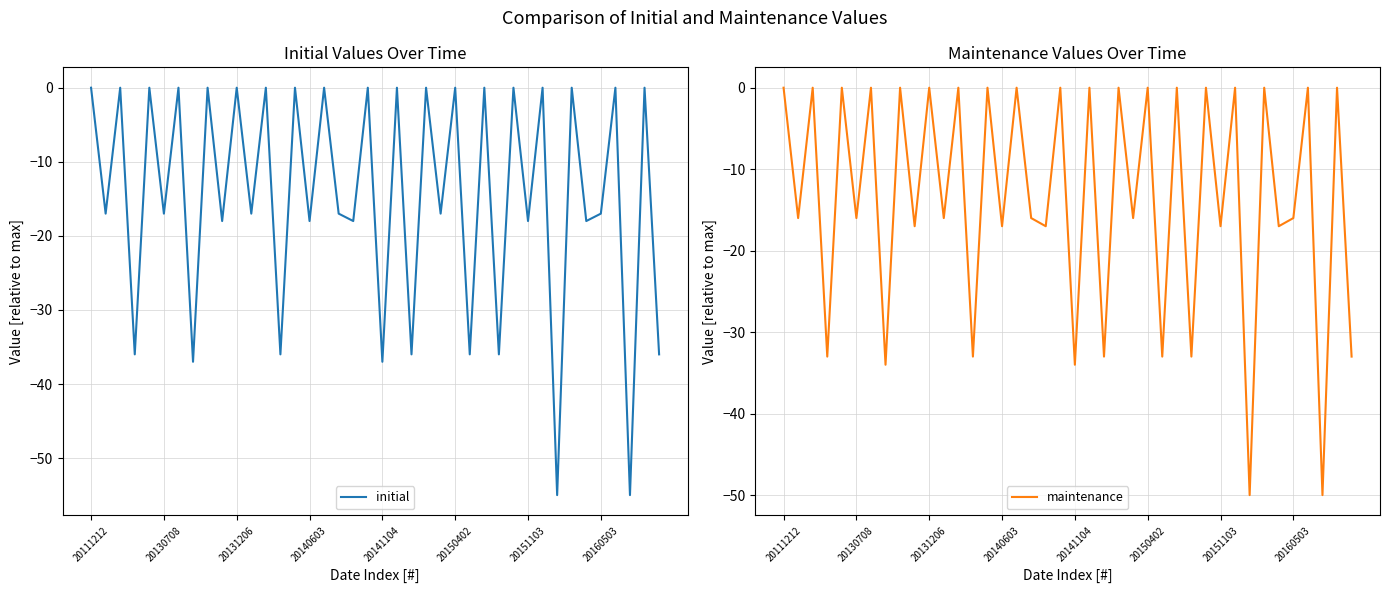

At how many categories does at least one series exceed -54?

40